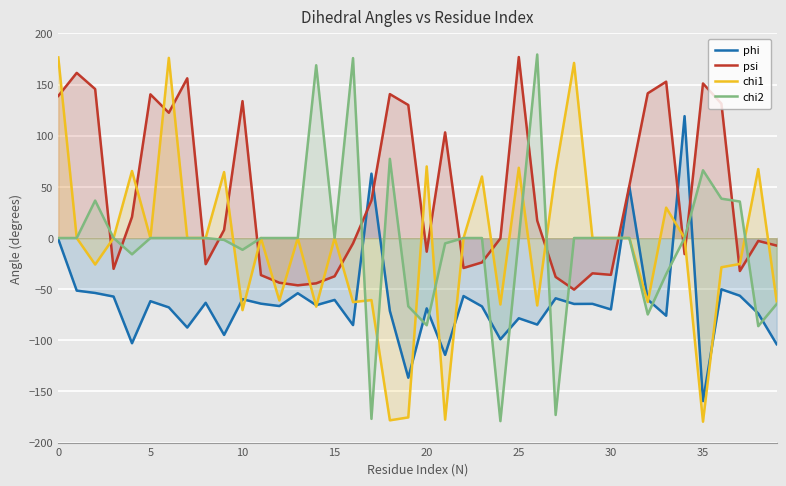

What is the value of the phi point at the 16th from the left?

-57.2